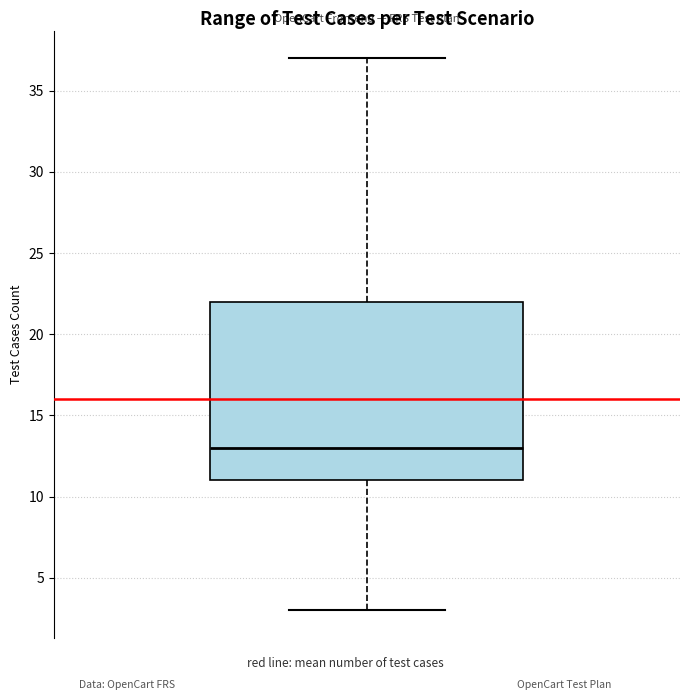

Transcribe this box plot: give where the median line is, the range the box spans, and where the two whiskers end, as read against the y-axis. The values are not printed on the chart, so give them approximately, as read against the axis.

median 13, box 11 to 22, whiskers 3 to 37